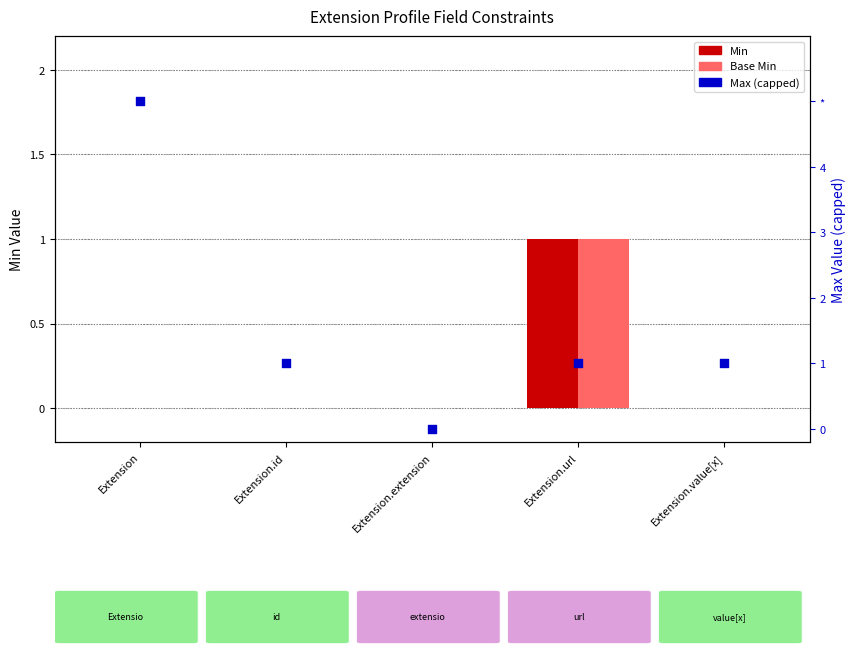

What are all the series names shown in the legend?

Min, Base Min, Max (capped)